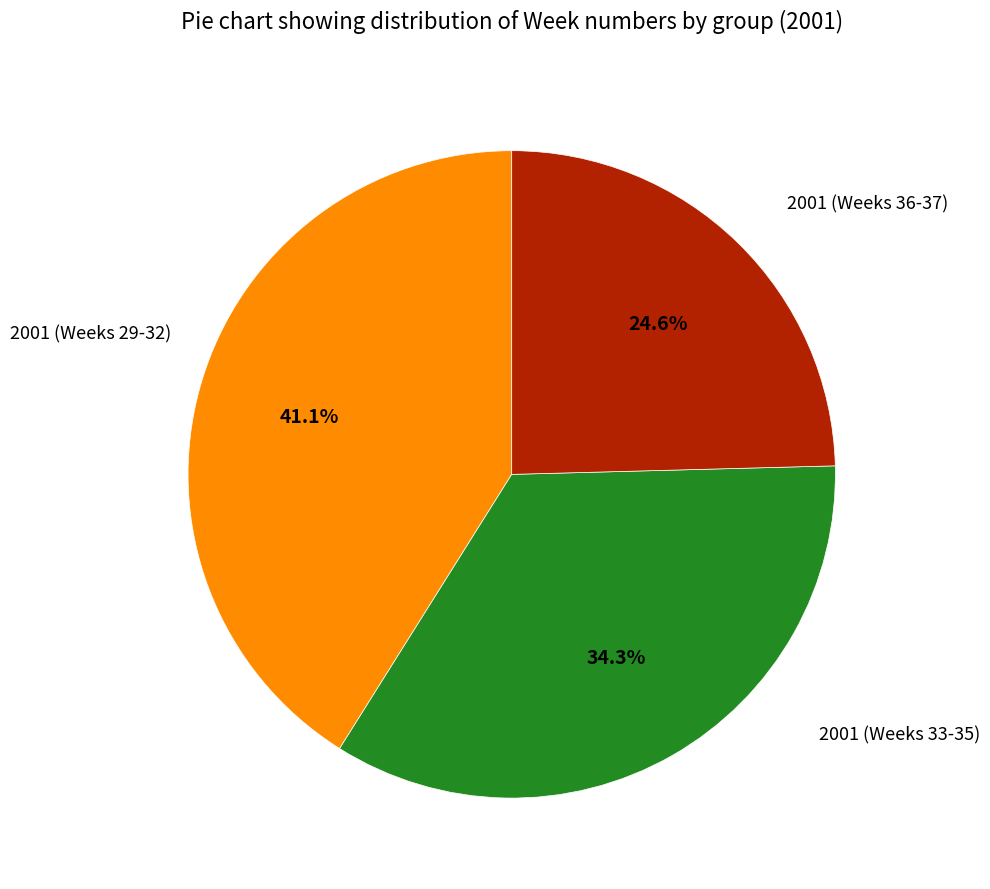

Which slice is the smallest?

2001 (Weeks 36-37)